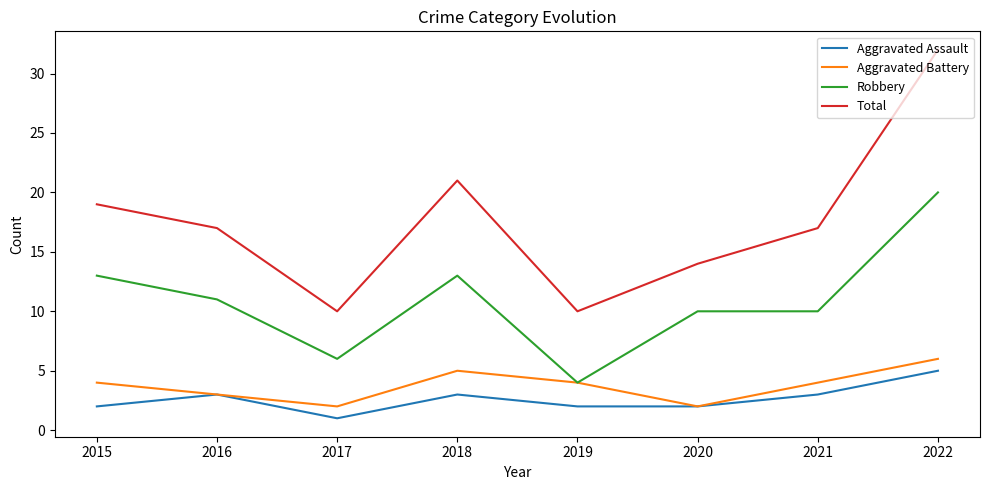

Which series has the largest total across all categories?

Total